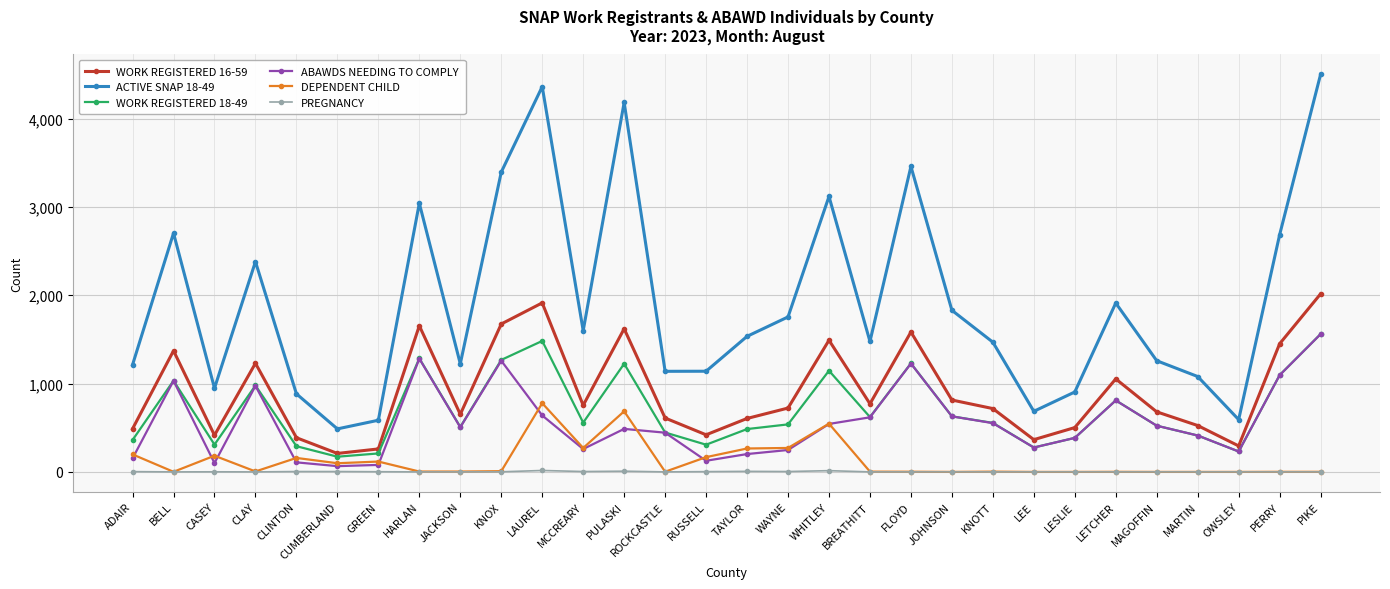

Which series has the widest spread of values?

ACTIVE SNAP 18-49